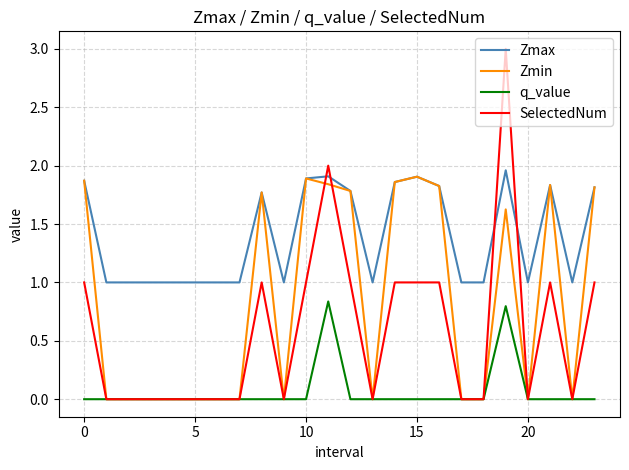

Does the chart display data point markers on the line(s)?

No